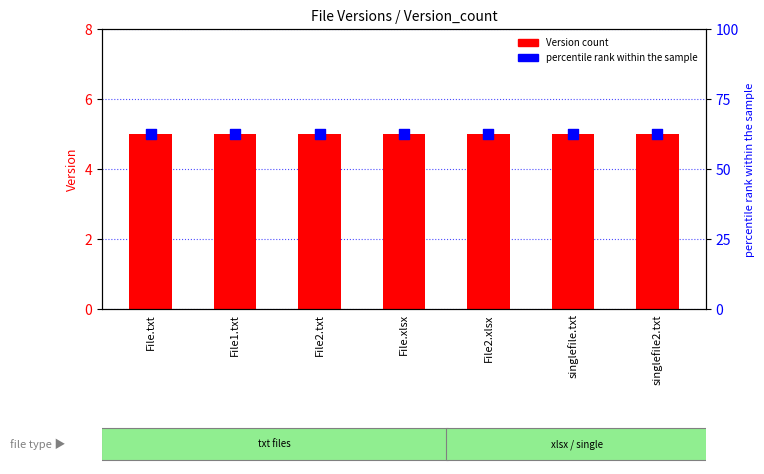

At how many categories does at least one series exceed 57?

7